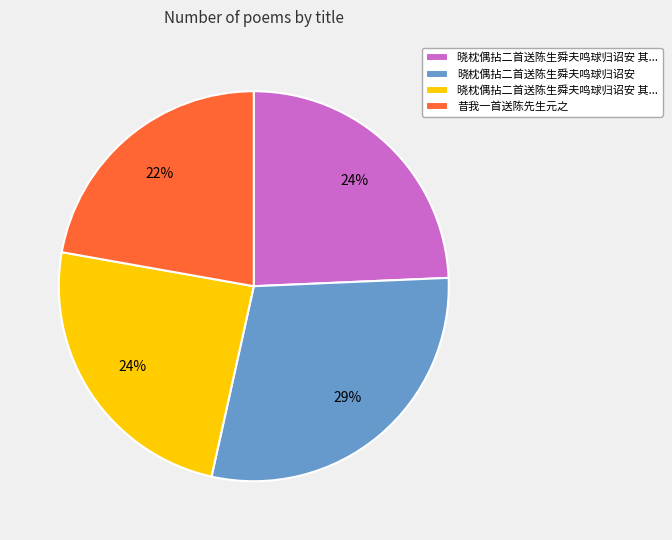

Is there a majority slice in this chart?

No